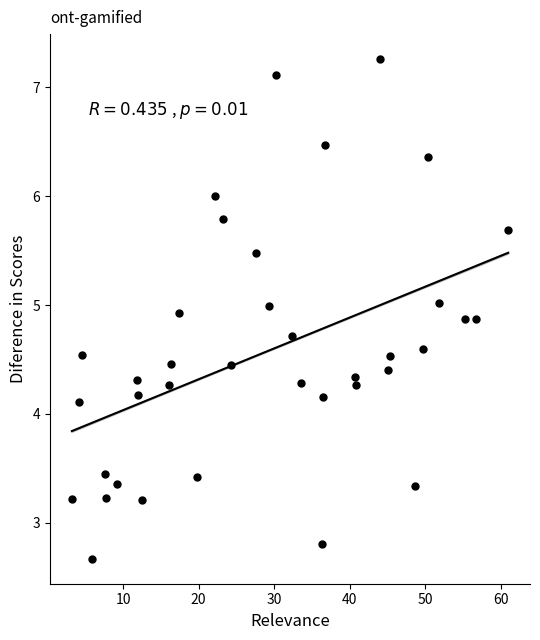

What is the range of X values (max minus min)?

57.7